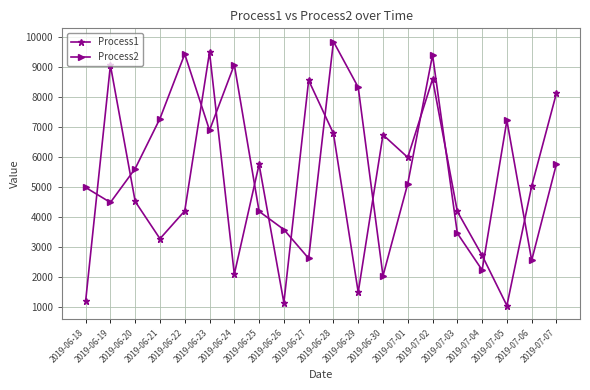

Rank the series at 2019-06-26 from lowest to highest value.

Process1, Process2